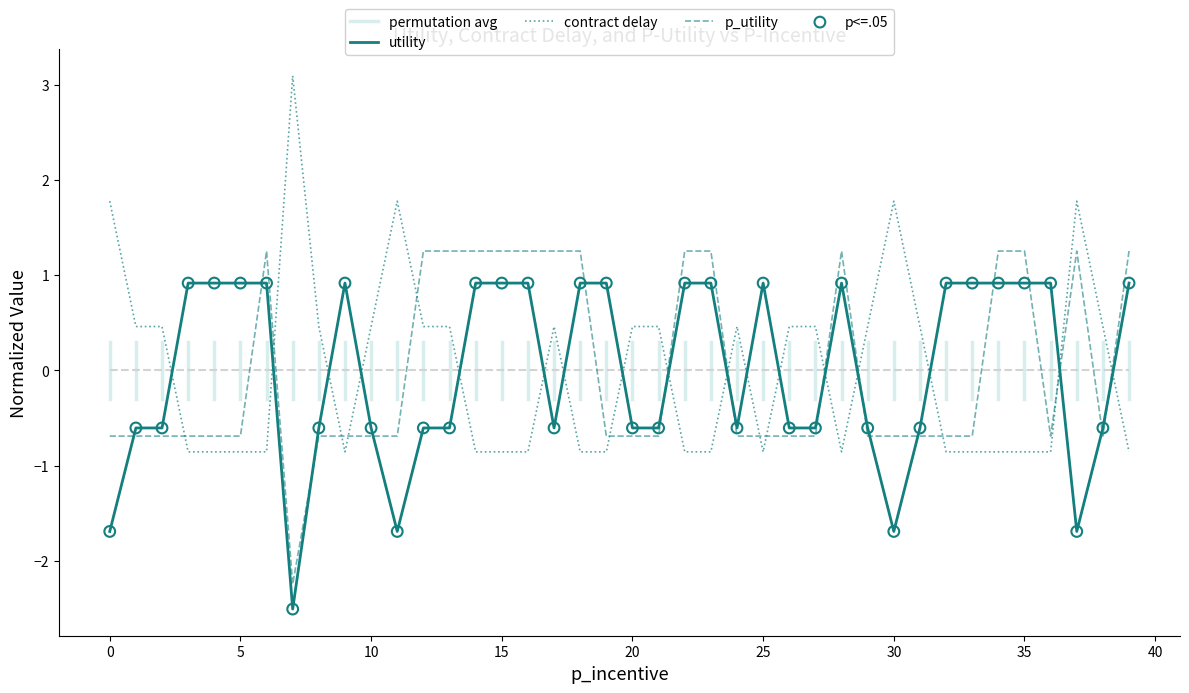

True or false: utility and contract delay intersect in this chart.

True